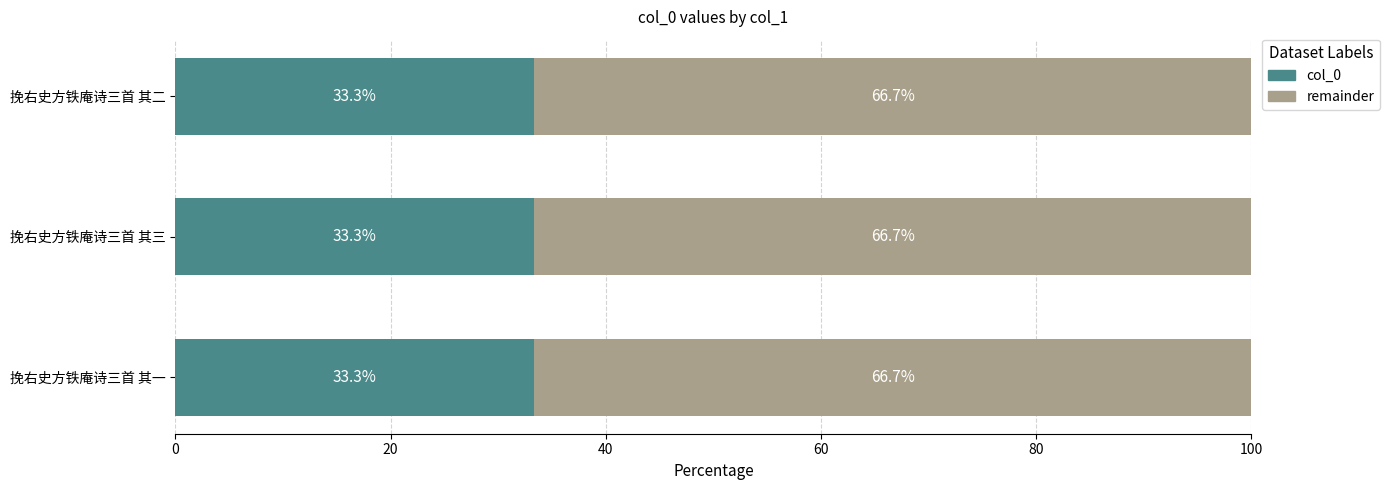

What is the total value across all series at 挽右史方铁庵诗三首 其一?

100.0